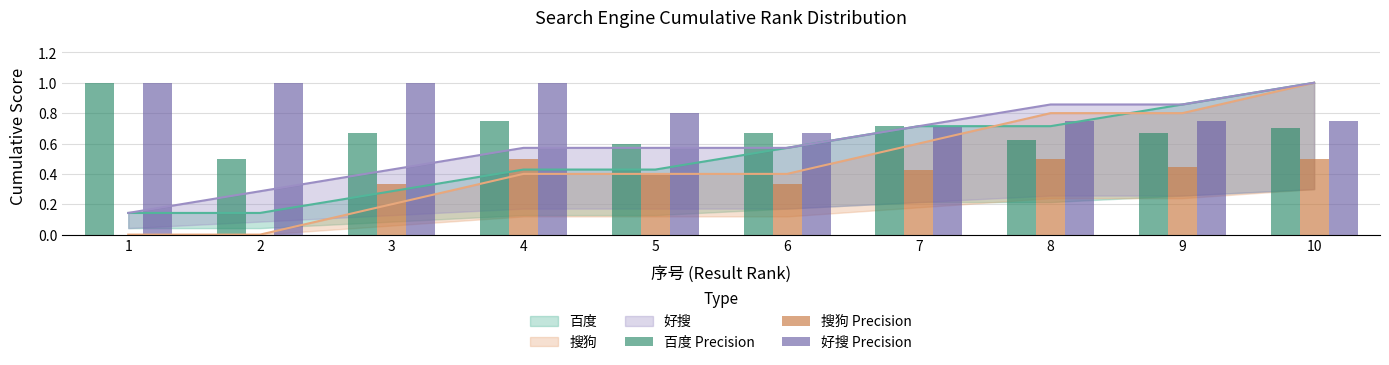

Reading left to right, list all the values displayed in this chart.

百度 Precision: 1.0	0.5	0.7	0.8	0.6	0.7	0.7	0.6	0.7	0.7
搜狗 Precision: 0.0	0.0	0.3	0.5	0.4	0.3	0.4	0.5	0.4	0.5
好搜 Precision: 1.0	1.0	1.0	1.0	0.8	0.7	0.7	0.8	0.8	0.8